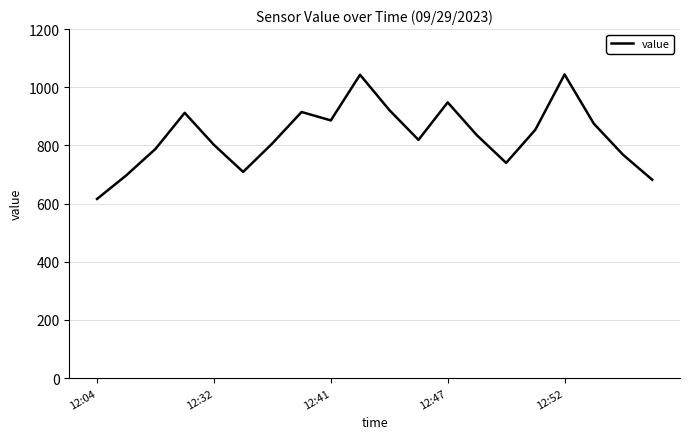

What is the difference between the maximum and minimum values?

428